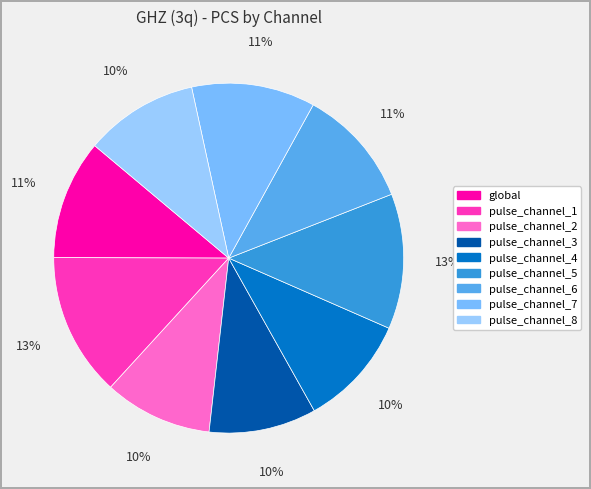

How many slices are in this pie chart?

9